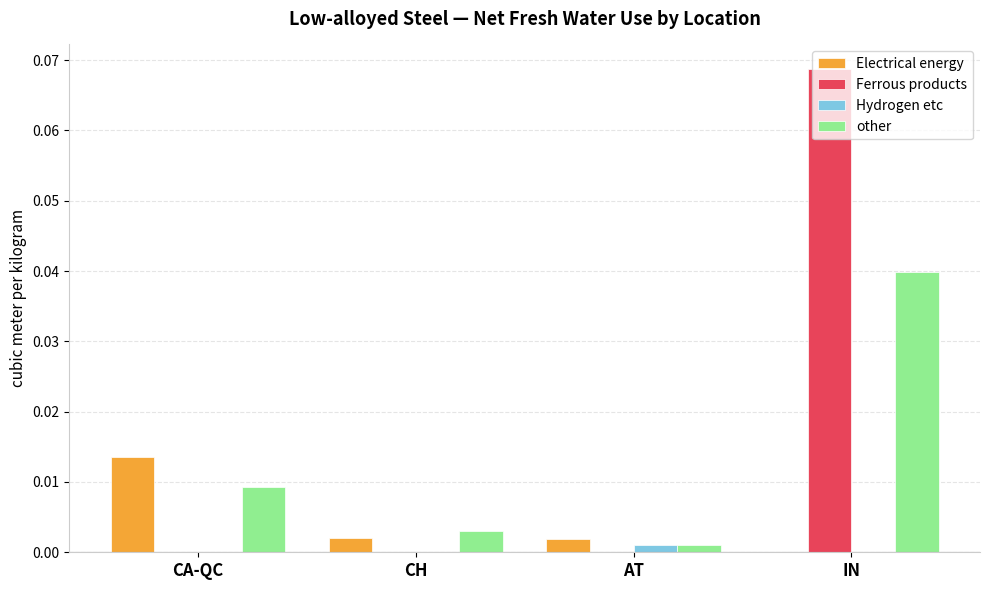

Which series changed the most between AT and IN?

Ferrous products